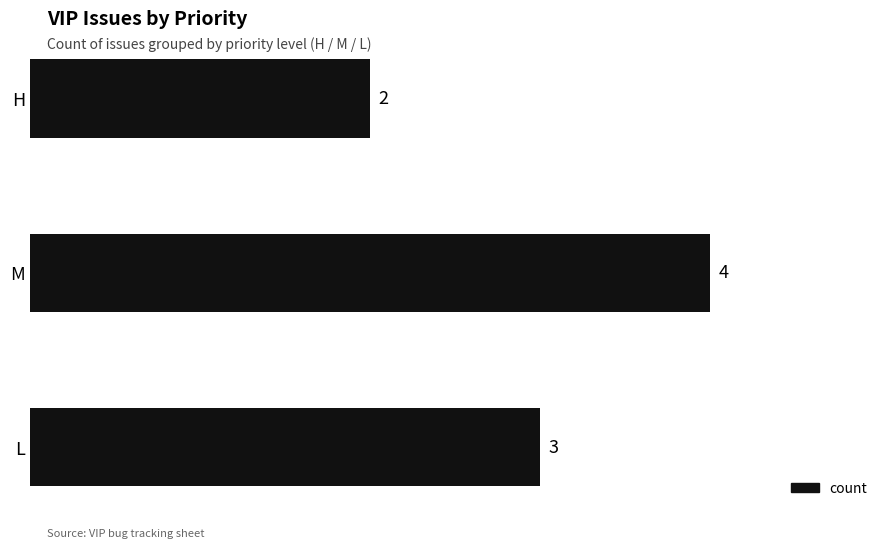

The value at L is 5. True or false?

False